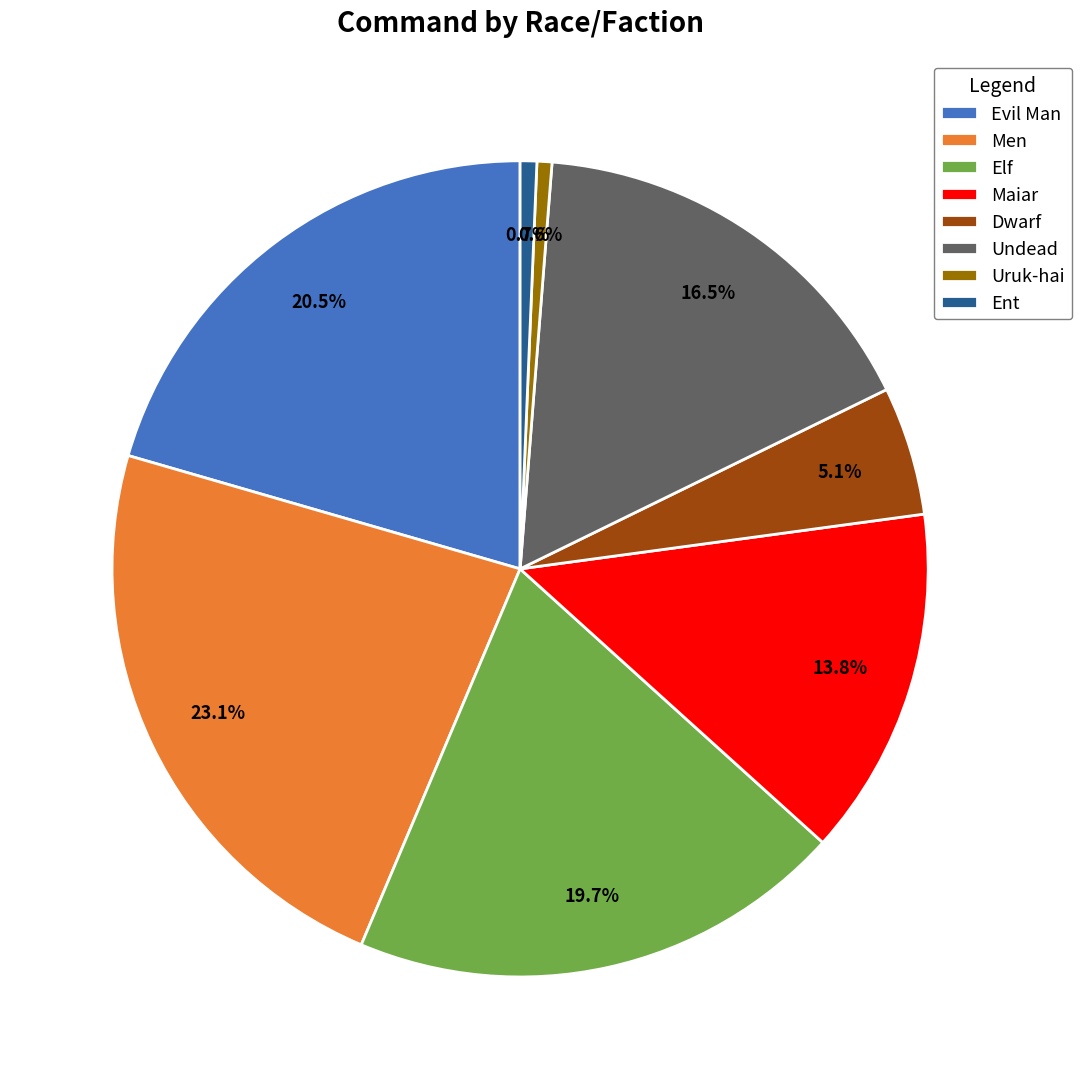

Which slice is the largest?

Men